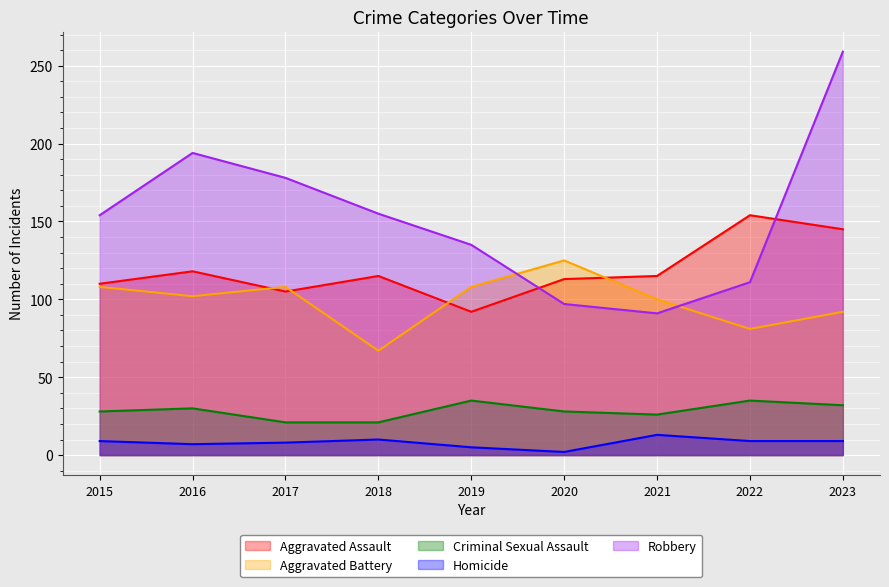

True or false: Criminal Sexual Assault and Robbery intersect in this chart.

False